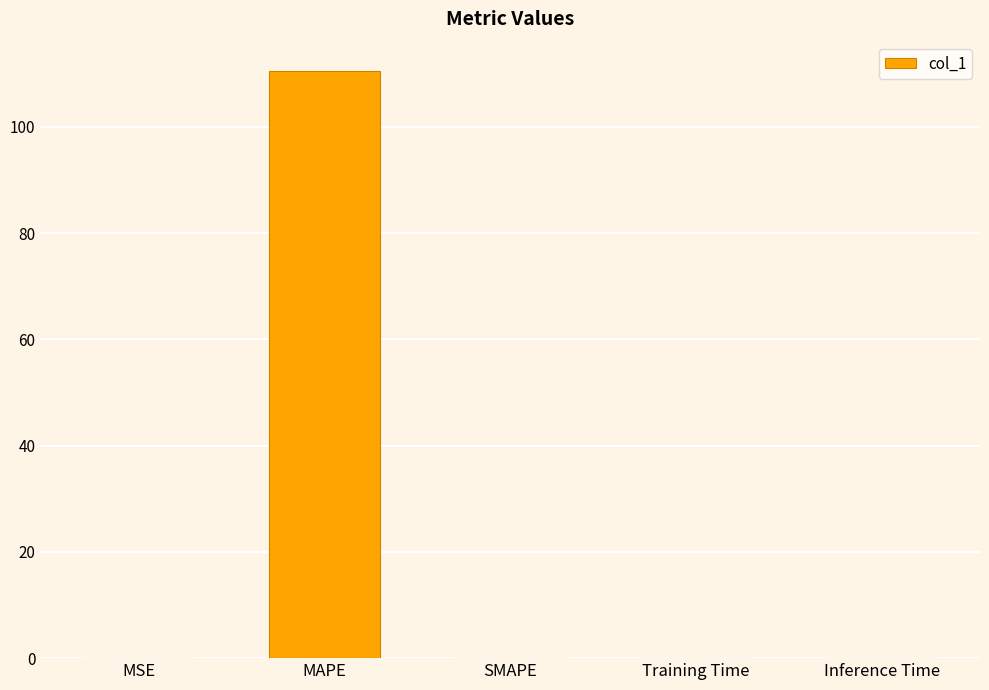

What is the change in value from MAPE to SMAPE?

-110.5